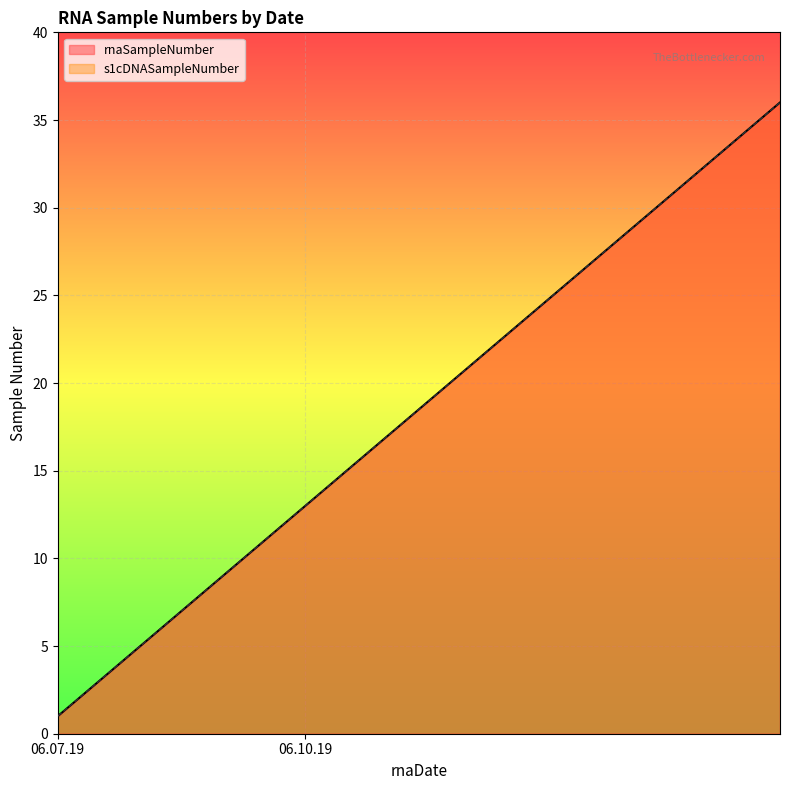

Reading left to right, transcribe all the data shown in this chart.

rnaSampleNumber: 06.07.19=1	06.07.19=2	06.07.19=3	06.07.19=4	06.07.19=5	06.07.19=6	06.07.19=7	06.07.19=8	06.07.19=9	06.07.19=10	06.07.19=11	06.07.19=12	06.10.19=13	06.10.19=14	06.10.19=15	06.10.19=16	06.10.19=17	06.10.19=18	06.10.19=19	06.10.19=20	06.10.19=21	06.10.19=22	06.10.19=23	06.10.19=24	06.10.19=25	06.10.19=26	06.10.19=27	06.10.19=28	06.10.19=29	06.10.19=30	06.10.19=31	06.10.19=32	06.10.19=33	06.10.19=34	06.10.19=35	06.10.19=36
s1cDNASampleNumber: 06.07.19=1	06.07.19=2	06.07.19=3	06.07.19=4	06.07.19=5	06.07.19=6	06.07.19=7	06.07.19=8	06.07.19=9	06.07.19=10	06.07.19=11	06.07.19=12	06.10.19=13	06.10.19=14	06.10.19=15	06.10.19=16	06.10.19=17	06.10.19=18	06.10.19=19	06.10.19=20	06.10.19=21	06.10.19=22	06.10.19=23	06.10.19=24	06.10.19=25	06.10.19=26	06.10.19=27	06.10.19=28	06.10.19=29	06.10.19=30	06.10.19=31	06.10.19=32	06.10.19=33	06.10.19=34	06.10.19=35	06.10.19=36